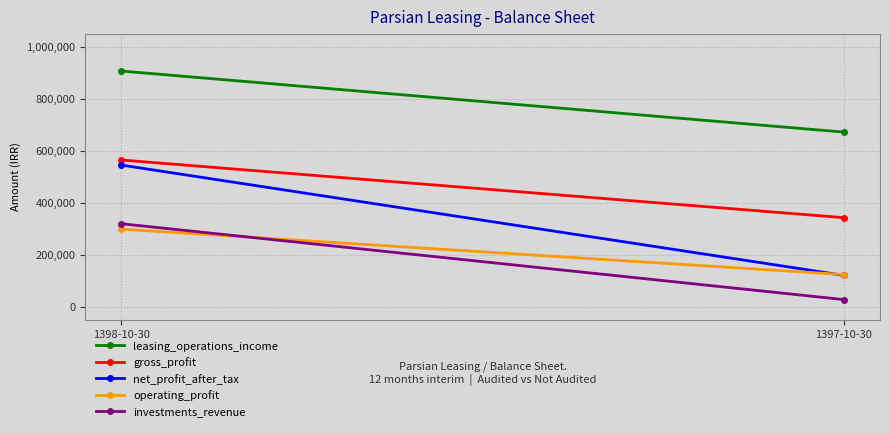

What is the difference between the highest and lowest values at 1398-10-30?

608265